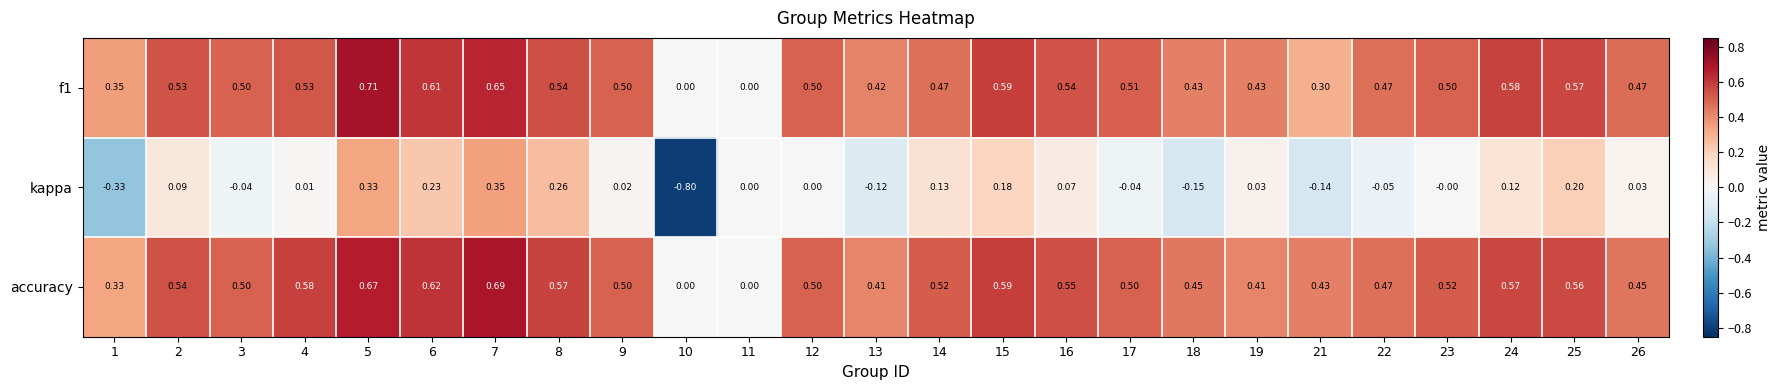

Which series has the largest total across all categories?

accuracy